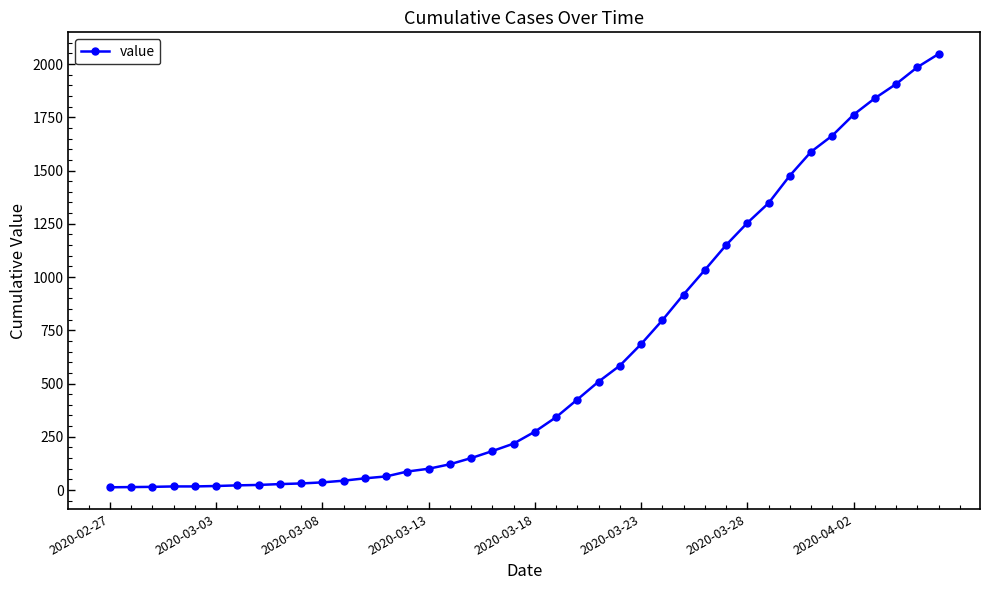

How many lines are shown in the chart?

1